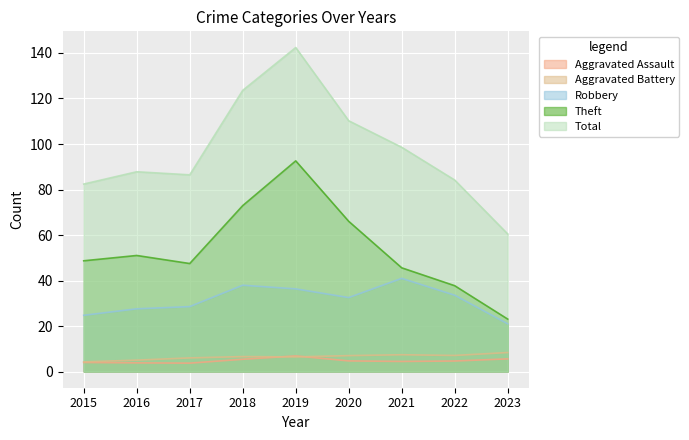

What is the difference between the maximum and minimum values in the Aggravated Assault series?

3.2